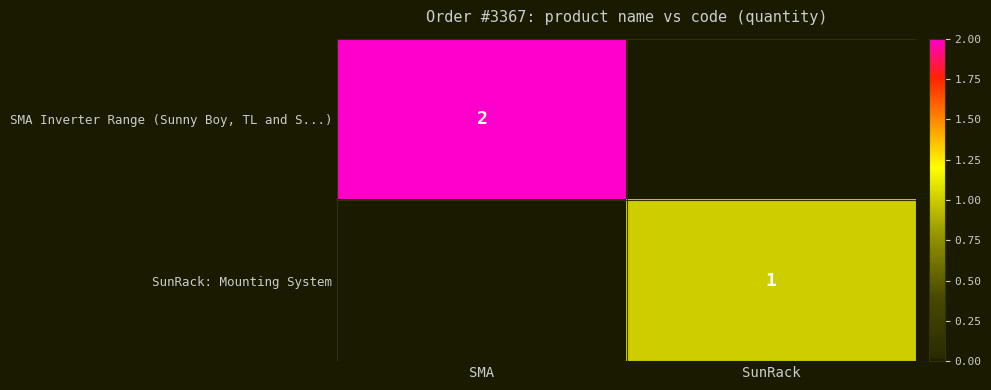

At which category is the sum across all series the highest?

SMA